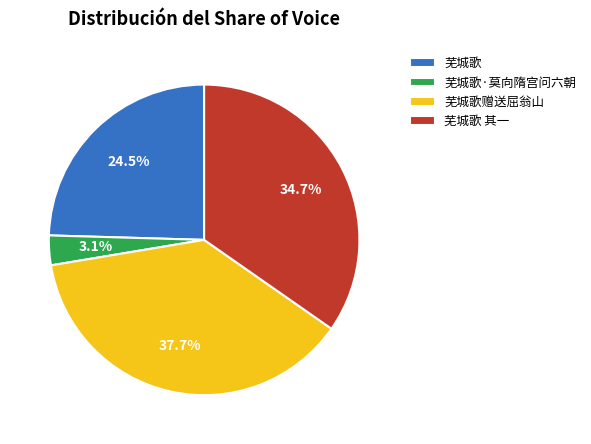

Does 芜城歌·莫向隋宫问六朝 account for over 50% of the chart?

No